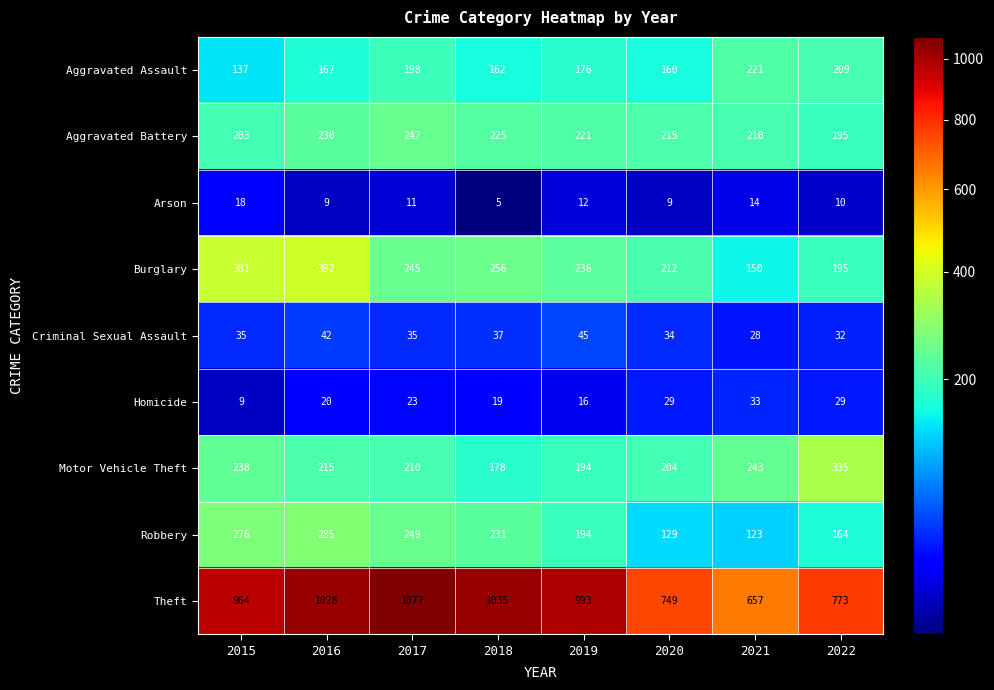

Which series has the widest spread of values?

Theft